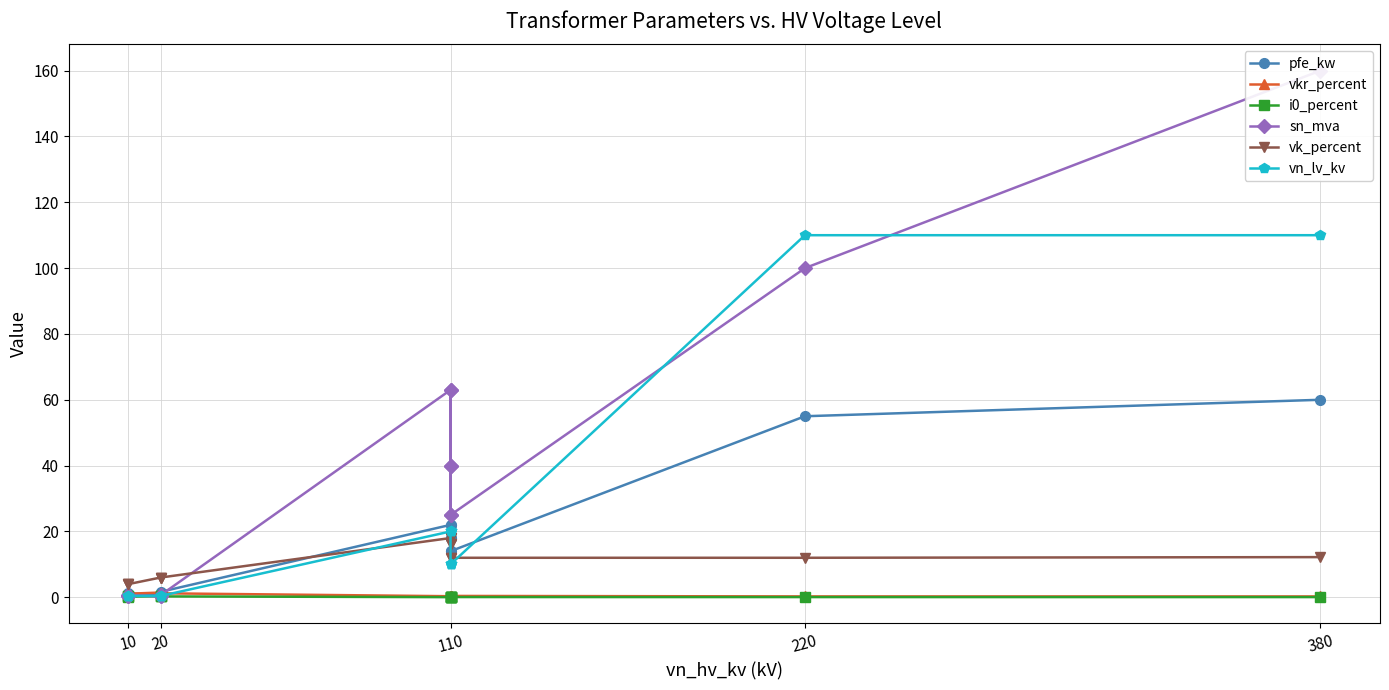

Reading left to right, transcribe all the data shown in this chart.

pfe_kw: 0.6	0.9	1.2	0.8	1.4	1.6	22.0	18.0	14.0	22.0	18.0	14.0	55.0	60.0
vkr_percent: 1.2	1.3	1.1	1.4	1.4	1.2	0.3	0.3	0.4	0.3	0.3	0.4	0.3	0.2
i0_percent: 0.2	0.2	0.2	0.3	0.3	0.3	0.0	0.1	0.1	0.0	0.1	0.1	0.1	0.1
sn_mva: 0.2	0.4	0.6	0.2	0.4	0.6	63.0	40.0	25.0	63.0	40.0	25.0	100.0	160.0
vk_percent: 4.0	4.0	4.0	6.0	6.0	6.0	18.0	16.2	12.0	18.0	16.2	12.0	12.0	12.2
vn_lv_kv: 0.4	0.4	0.4	0.4	0.4	0.4	20.0	20.0	20.0	10.0	10.0	10.0	110.0	110.0